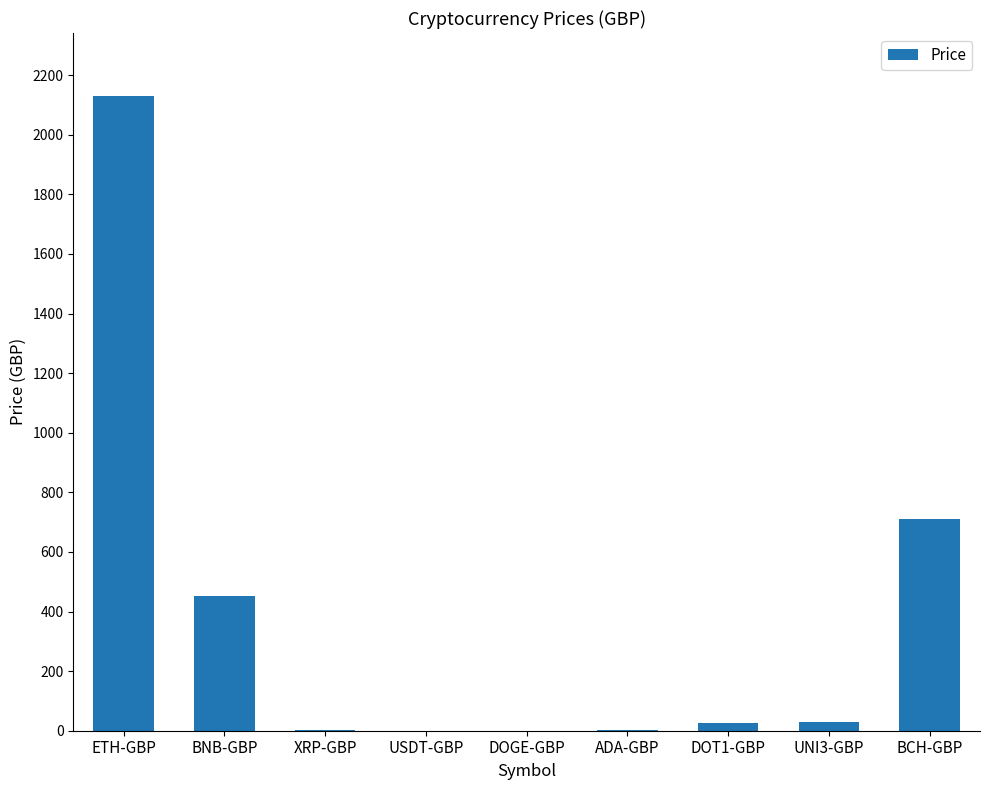

What is the maximum value shown in the chart?

2128.5